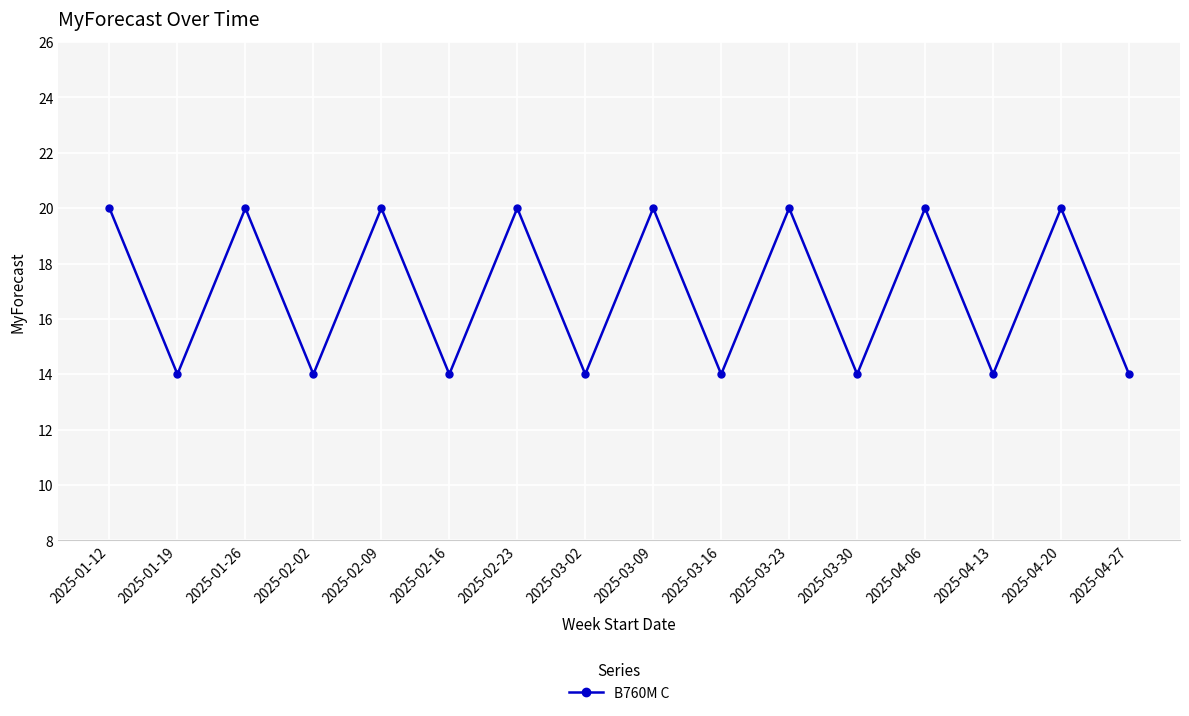

Reading left to right, what are all the values shown in this chart?

2025-01-12=20	2025-01-19=14	2025-01-26=20	2025-02-02=14	2025-02-09=20	2025-02-16=14	2025-02-23=20	2025-03-02=14	2025-03-09=20	2025-03-16=14	2025-03-23=20	2025-03-30=14	2025-04-06=20	2025-04-13=14	2025-04-20=20	2025-04-27=14